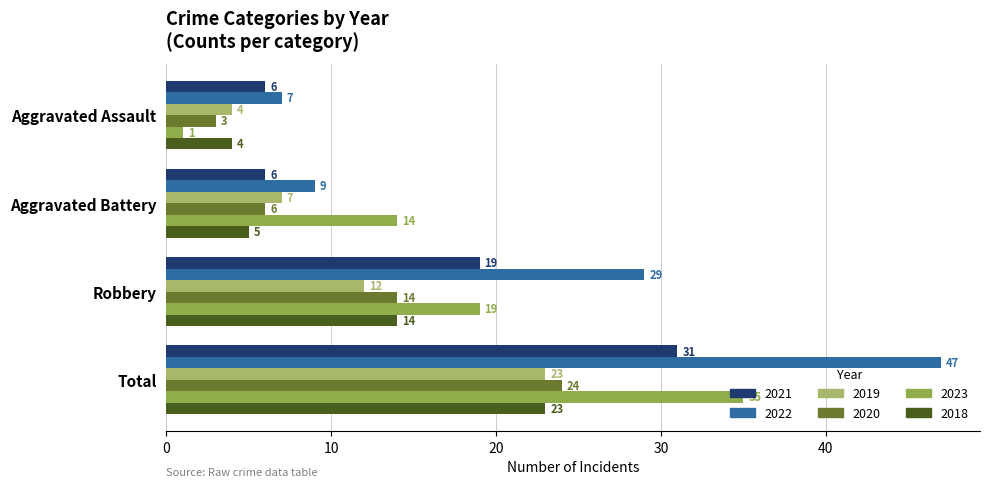

Read the 2019 value at Aggravated Battery, to the nearest 10.

10